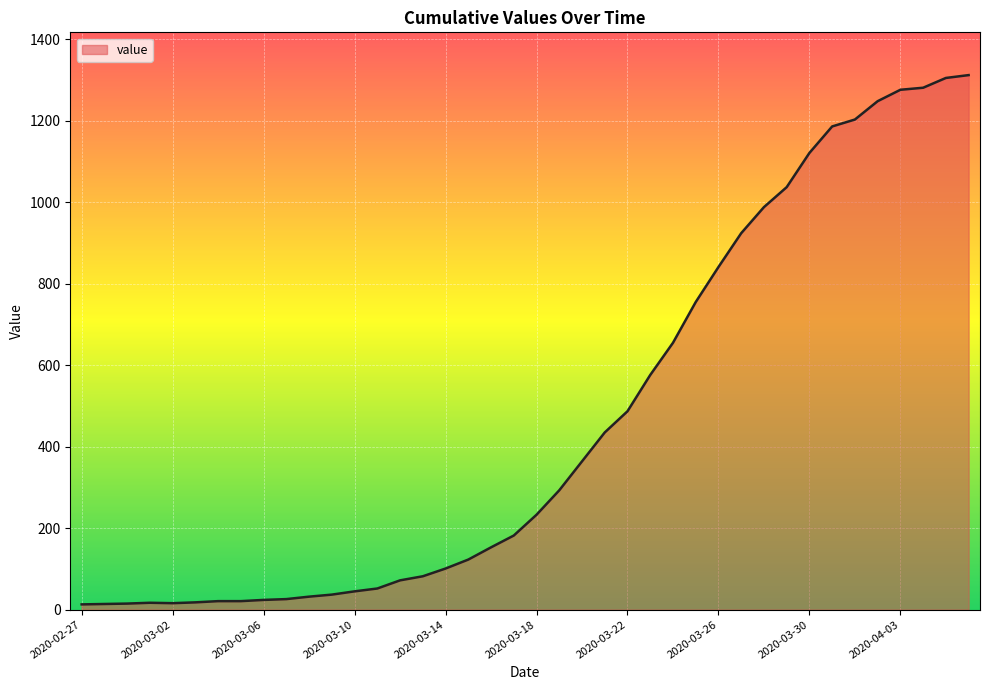

Does the chart have visible grid lines?

Yes